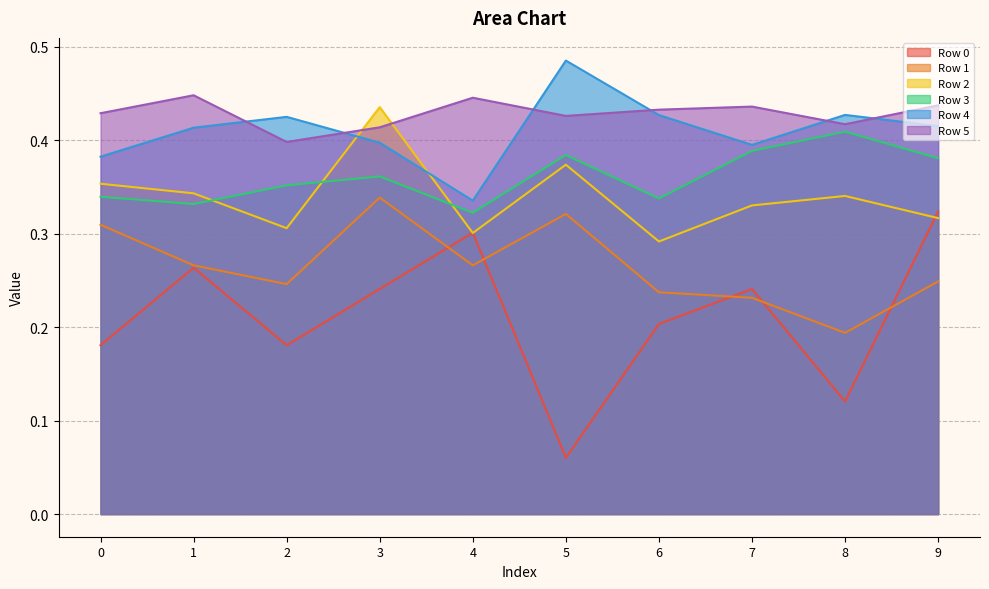

Is the value of Row 2 at 8 greater than the value of Row 3 at 1?

Yes